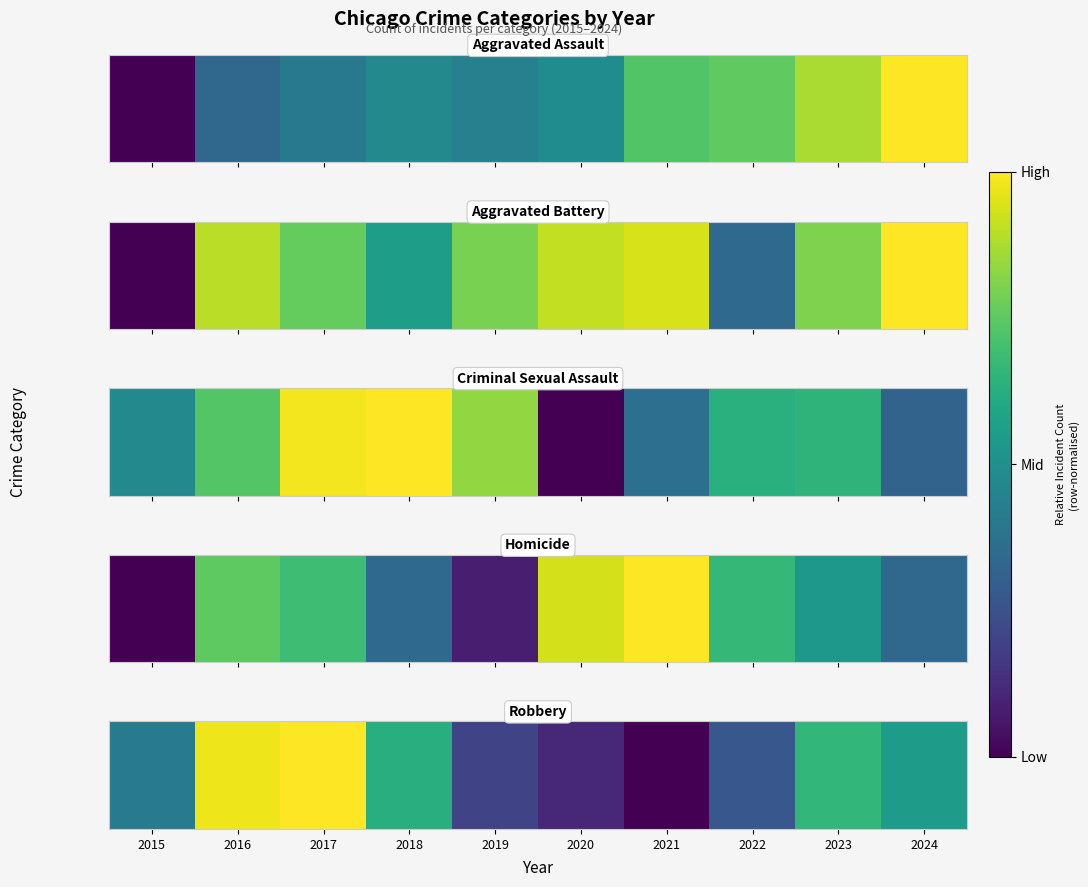

At which category is the sum across all series the highest?

2017